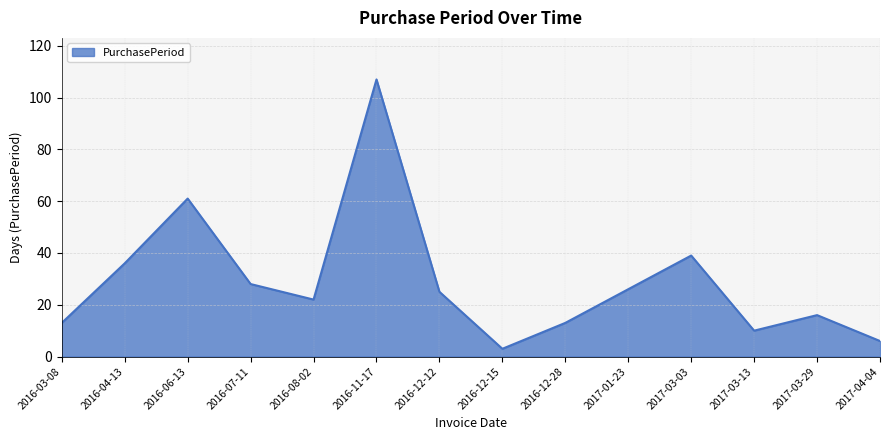

The chart shows a value of 36 at 2016-04-13. True or false?

True